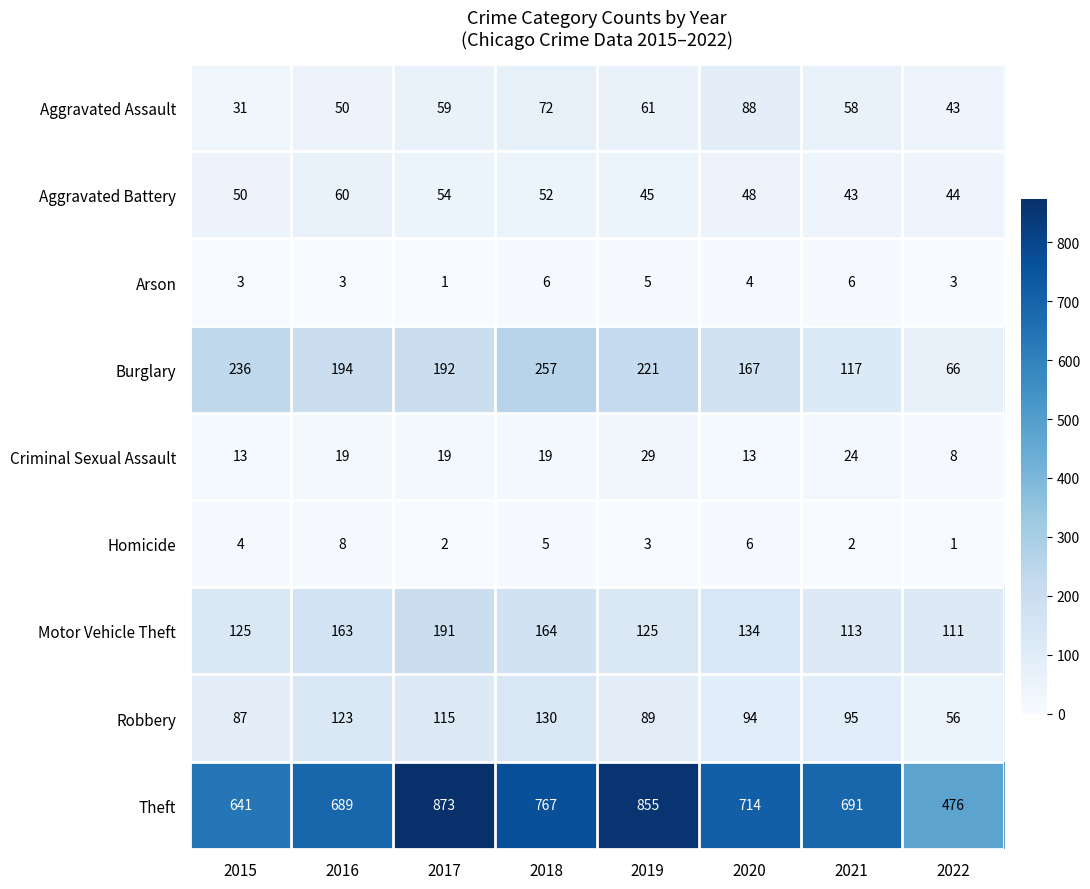

Rank the series at 2017 from highest to lowest value.

Theft, Burglary, Motor Vehicle Theft, Robbery, Aggravated Assault, Aggravated Battery, Criminal Sexual Assault, Homicide, Arson